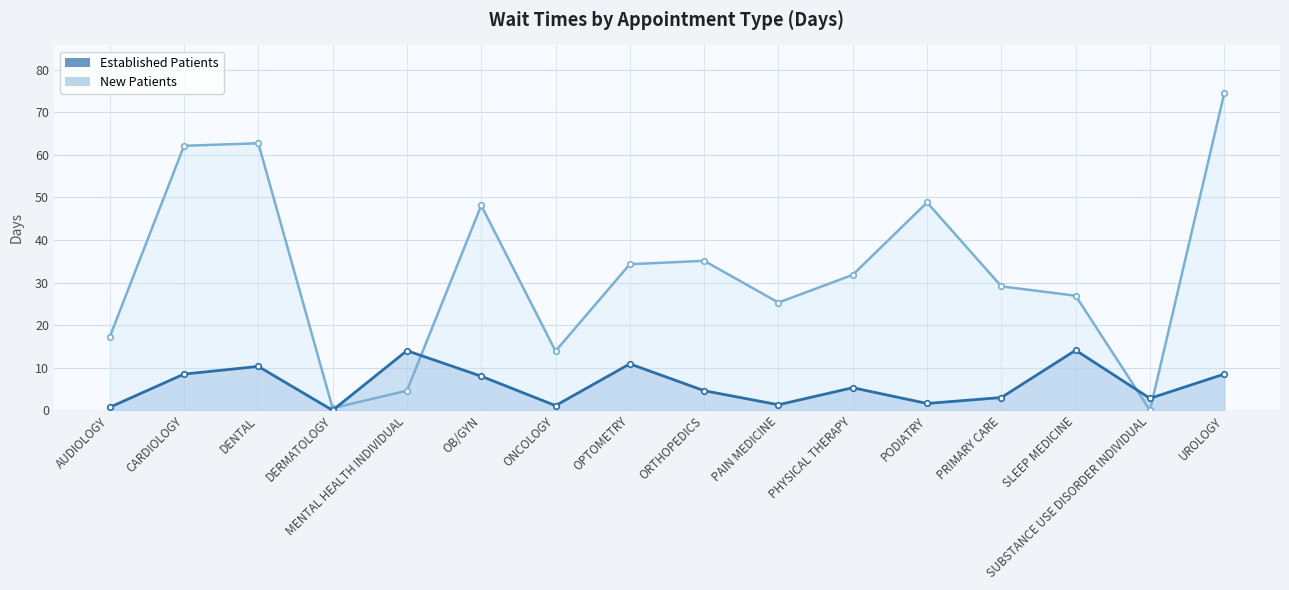

After their last crossing, which series has the higher values: NewPatients or EstablishedPatients?

NewPatients